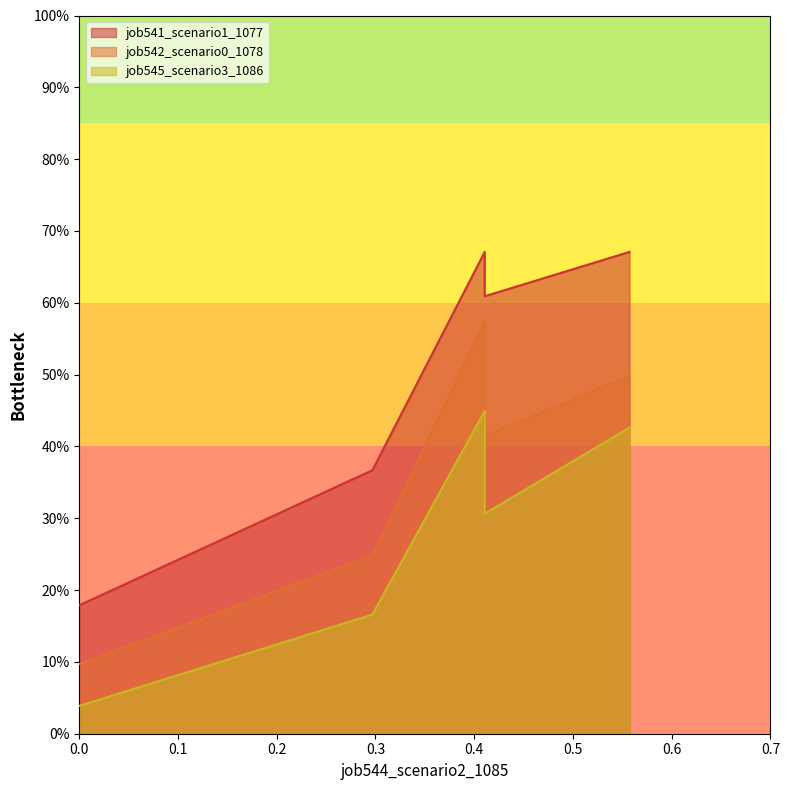

Which series has the largest range (max minus min)?

job541_scenario1_1077